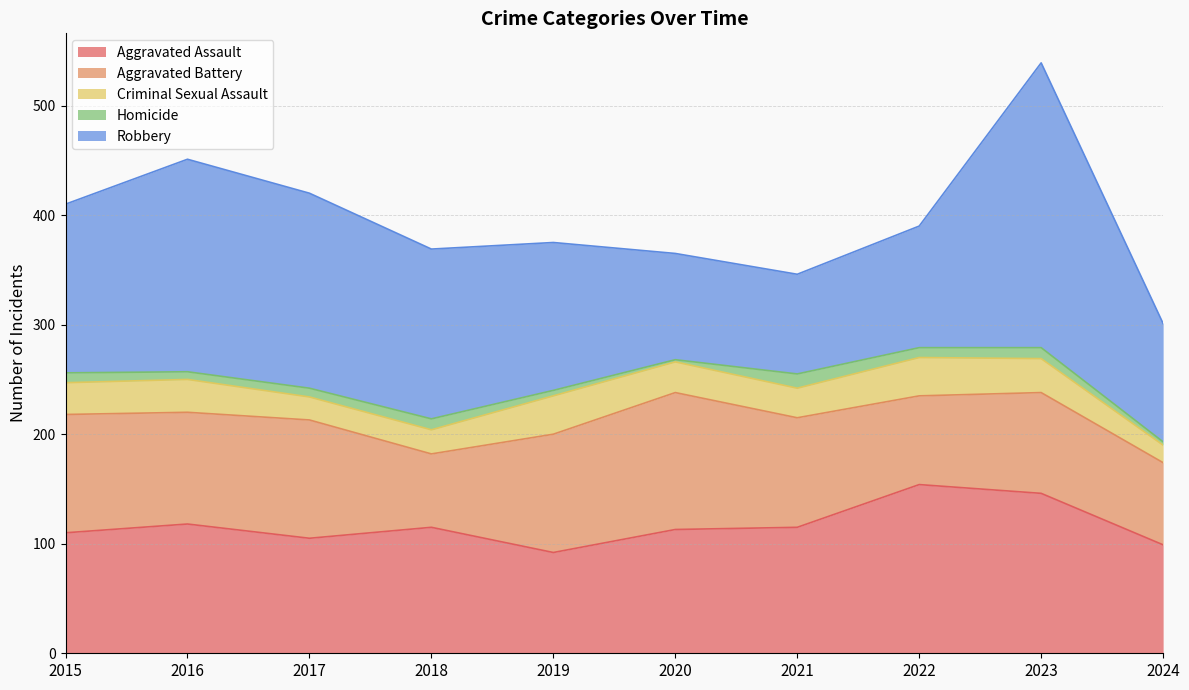

Which has a higher value, 2022 or 2021?

2022